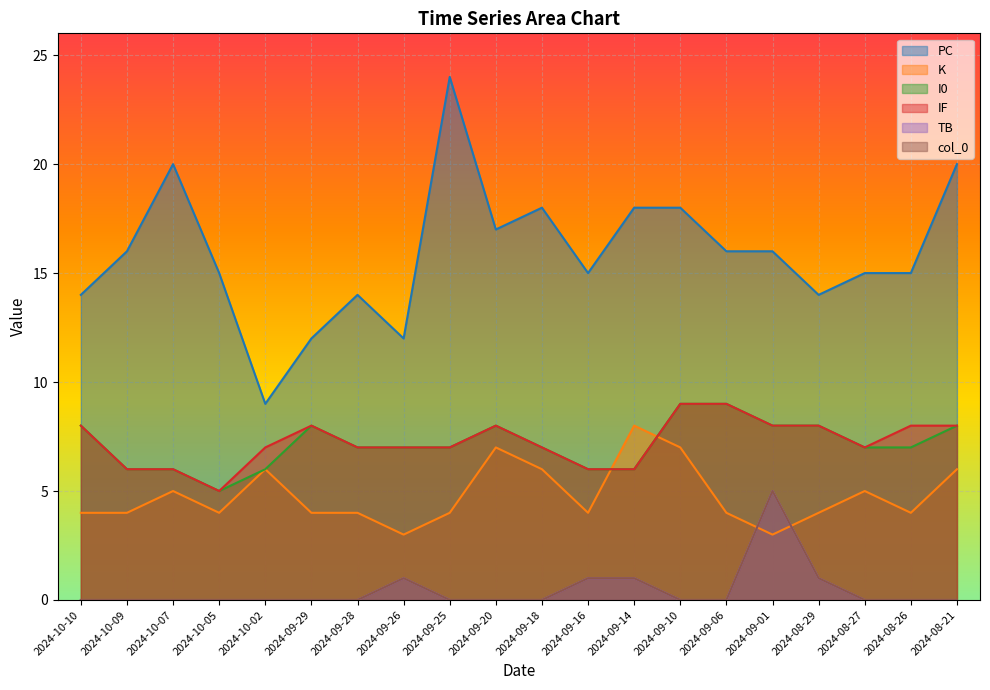

Is the value of PC at 2024-09-01 greater than the value of TB at 2024-09-14?

Yes